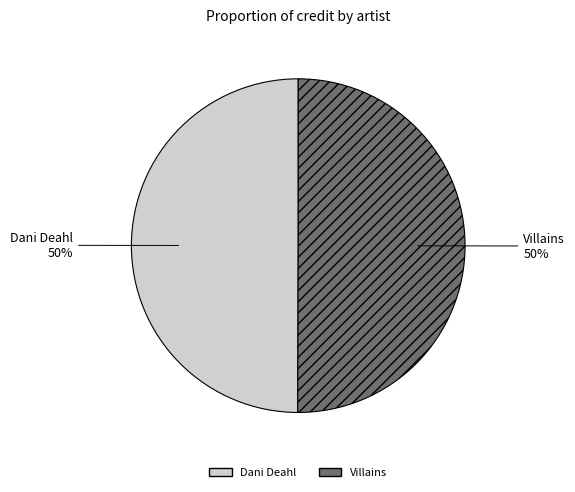

Is it true that Villains is 50% of the pie?

True